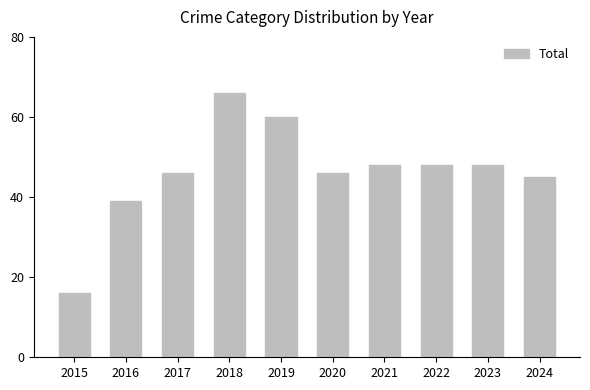

At which label does the data first exceed 48?

2018